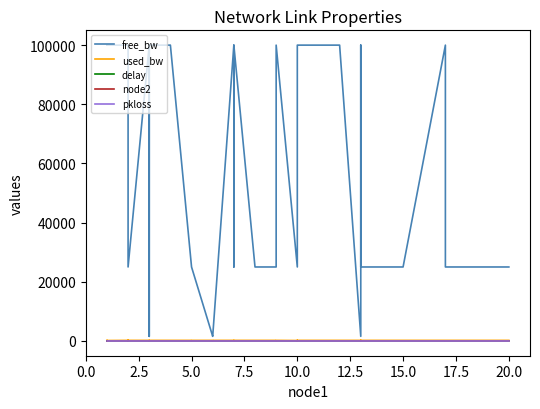

How many data points in delay are above 1?

34